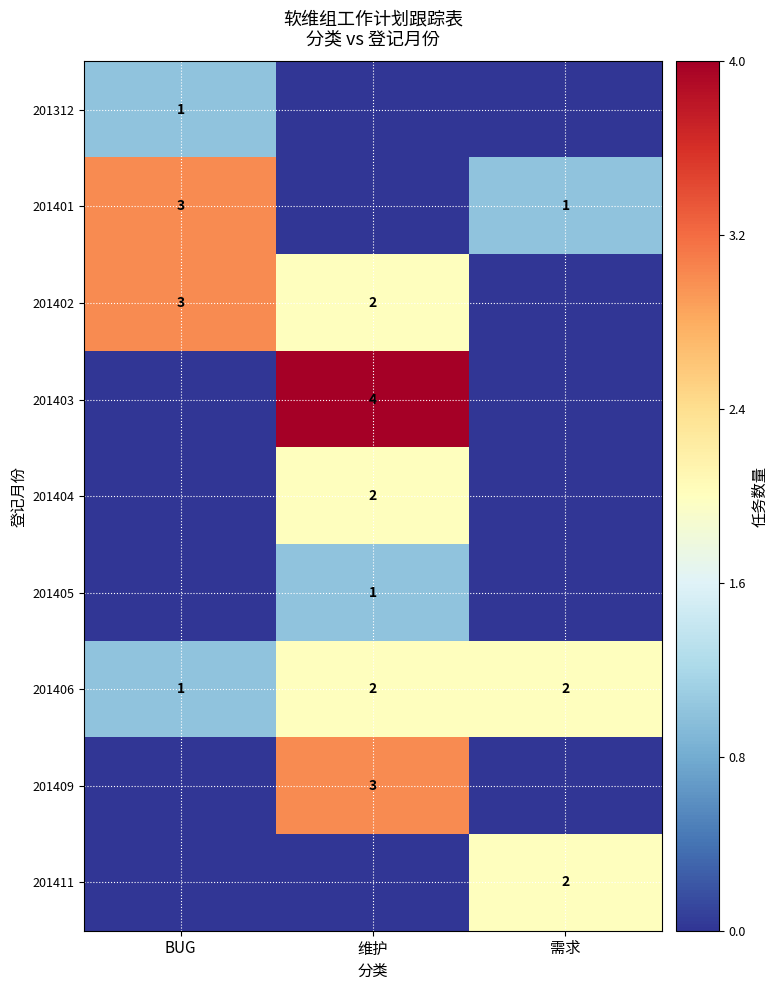

What is the sum of all 201406 values?

5